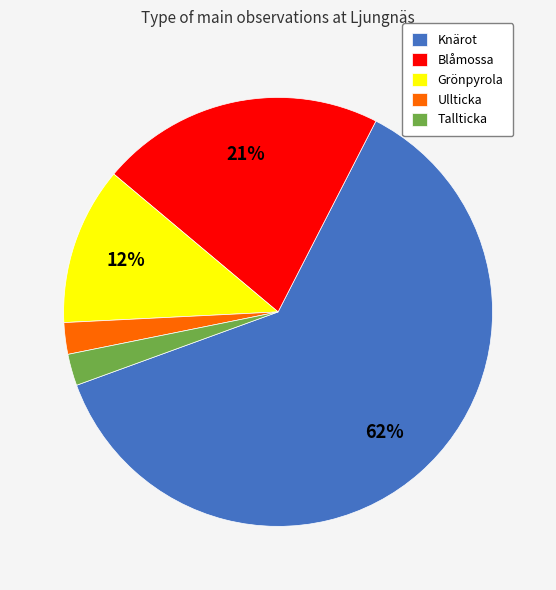

To the nearest percent, what is the average slice percentage?

20%